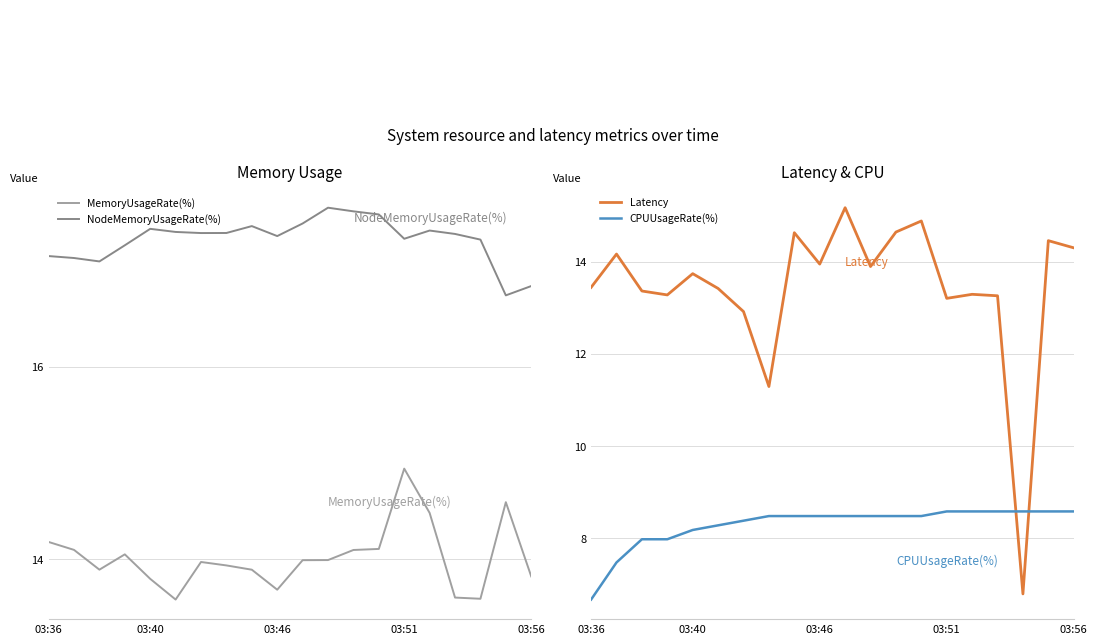

Rank the series by their maximum value, from lowest to highest.

CPUUsageRate(%), MemoryUsageRate(%), Latency, NodeMemoryUsageRate(%)